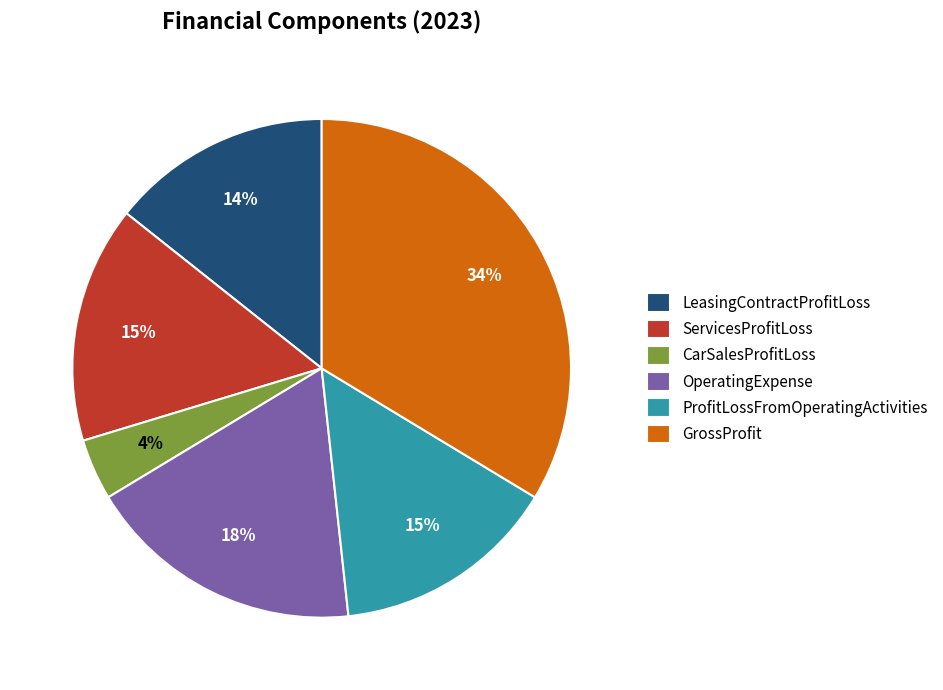

What is the smallest slice in the pie chart?

CarSalesProfitLoss